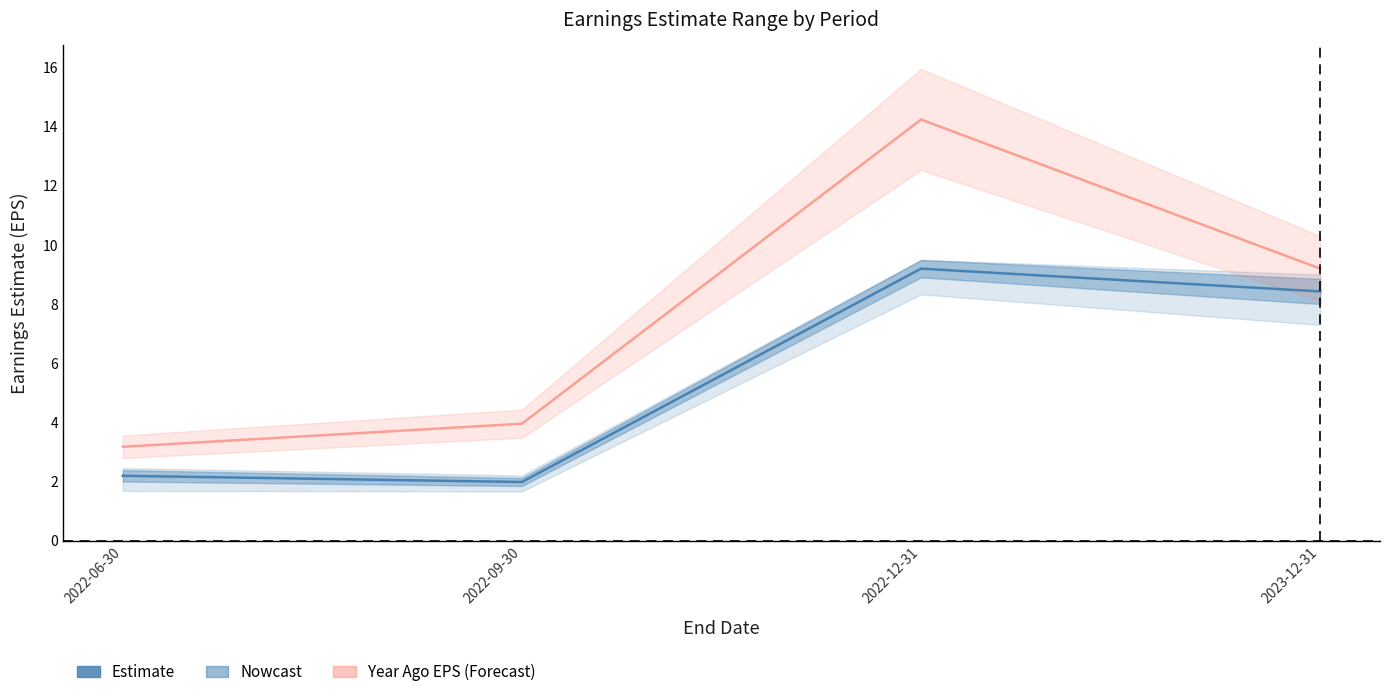

Where does the data first go above 8?

2022-12-31